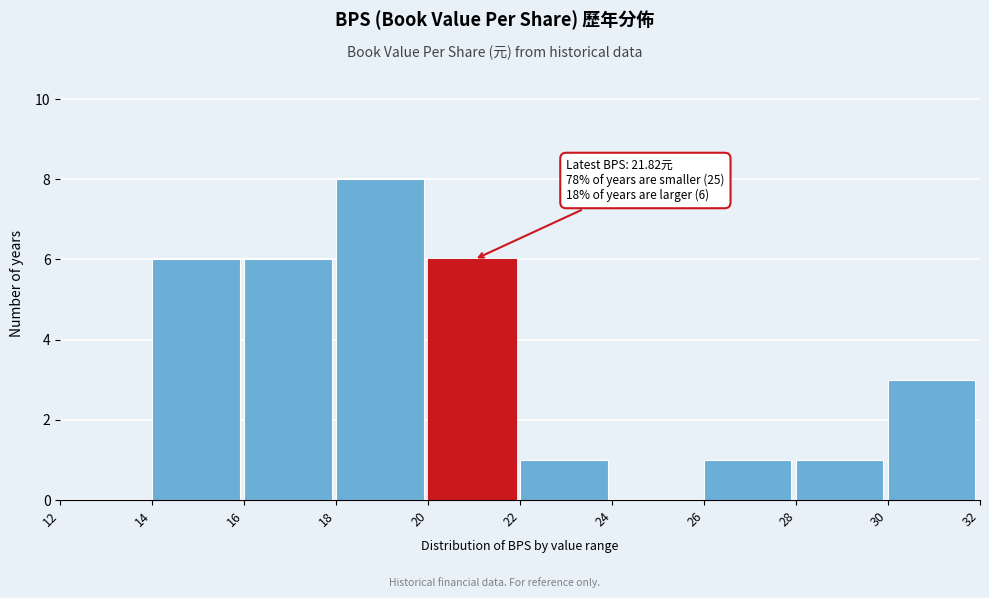

Which range on the x-axis has the tallest bar?

18 to 20